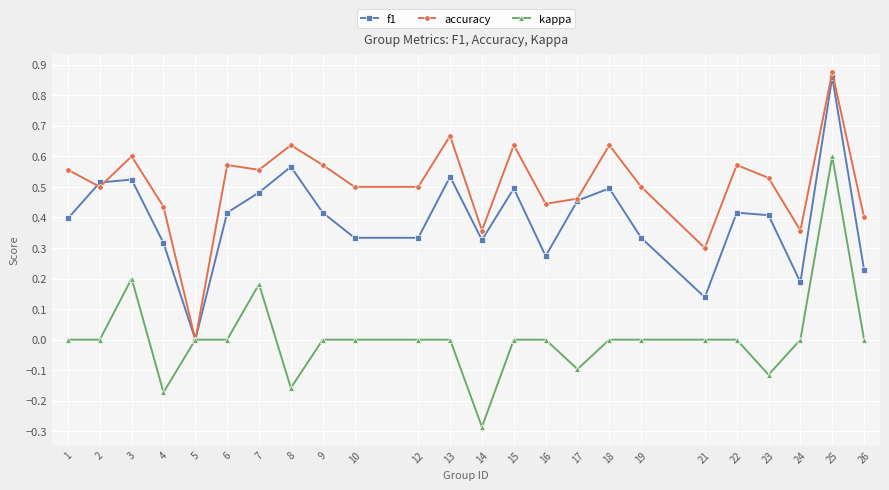

At which label does f1 reach its minimum?

5